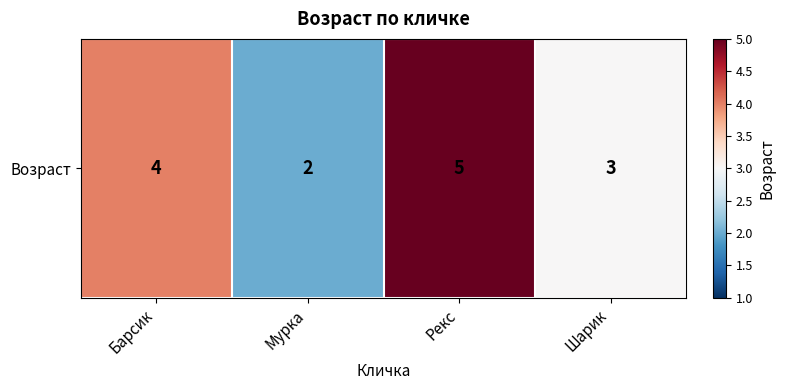

How many values are below 4?

2